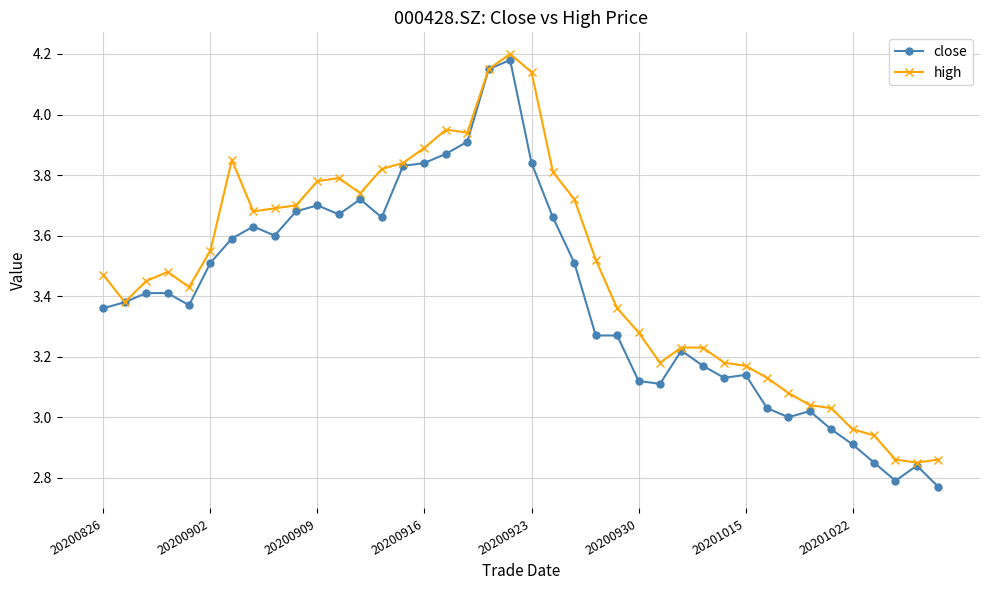

True or false: high has more than 0 interior local peaks.

True